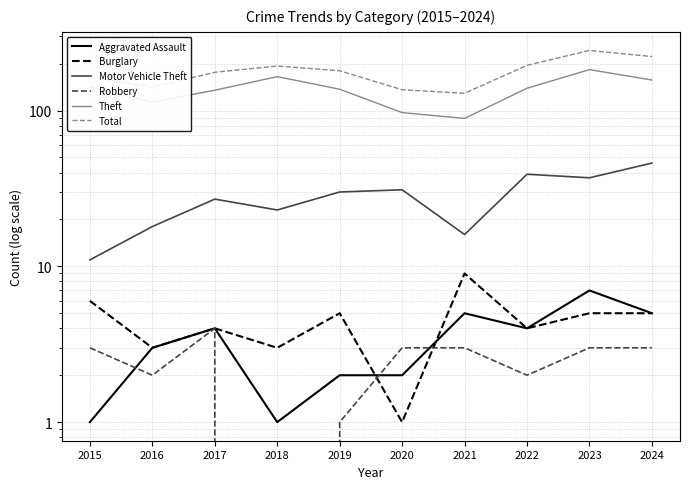

Reading left to right, transcribe all the data shown in this chart.

Aggravated Assault: 2015=1	2016=3	2017=4	2018=1	2019=2	2020=2	2021=5	2022=4	2023=7	2024=5
Burglary: 2015=6	2016=3	2017=4	2018=3	2019=5	2020=1	2021=9	2022=4	2023=5	2024=5
Motor Vehicle Theft: 2015=11	2016=18	2017=27	2018=23	2019=30	2020=31	2021=16	2022=39	2023=37	2024=46
Robbery: 2015=3	2016=2	2017=4	2018=0	2019=1	2020=3	2021=3	2022=2	2023=3	2024=3
Theft: 2015=142	2016=113	2017=135	2018=165	2019=137	2020=97	2021=89	2022=139	2023=183	2024=157
Total: 2015=164	2016=141	2017=176	2018=193	2019=180	2020=136	2021=129	2022=195	2023=243	2024=222